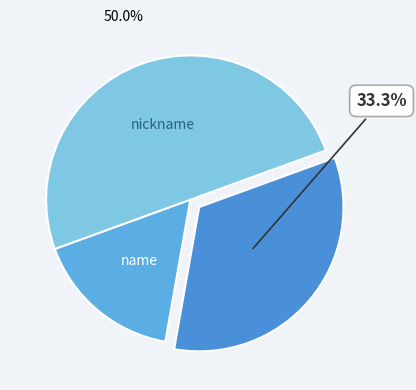

Which slice is the smallest?

name